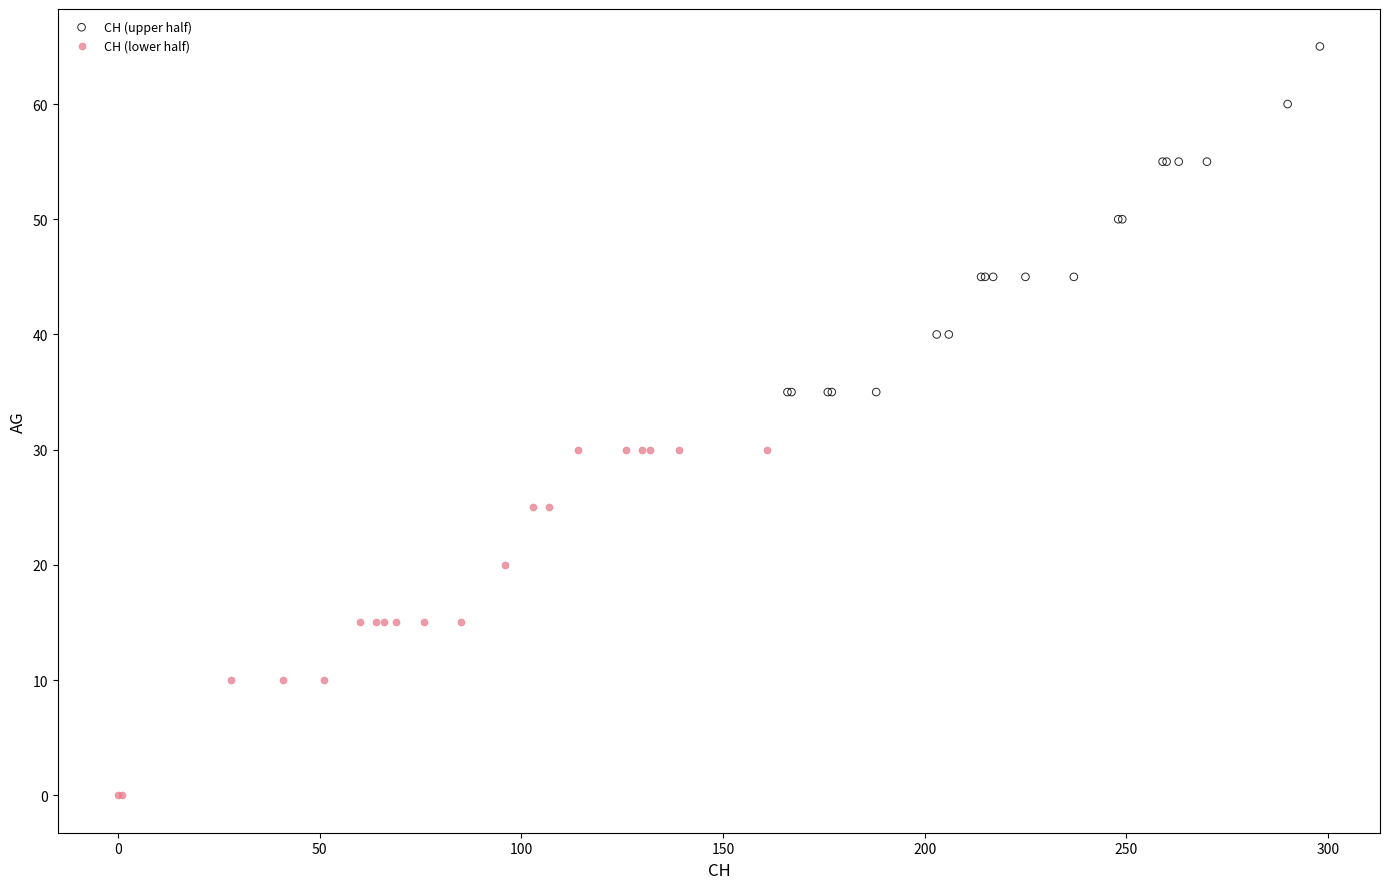

Which series reaches the minimum Y coordinate?

CH (lower half)